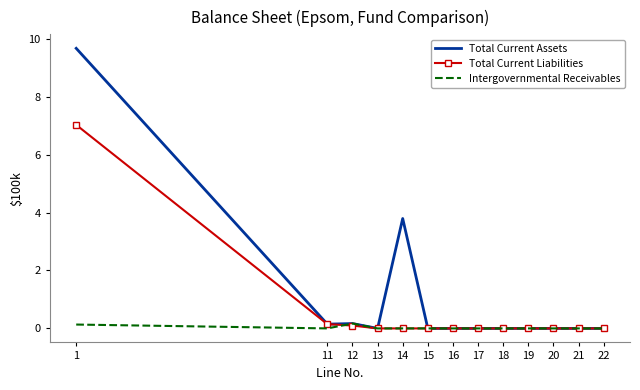

Which series has the largest range (max minus min)?

Total Current Assets